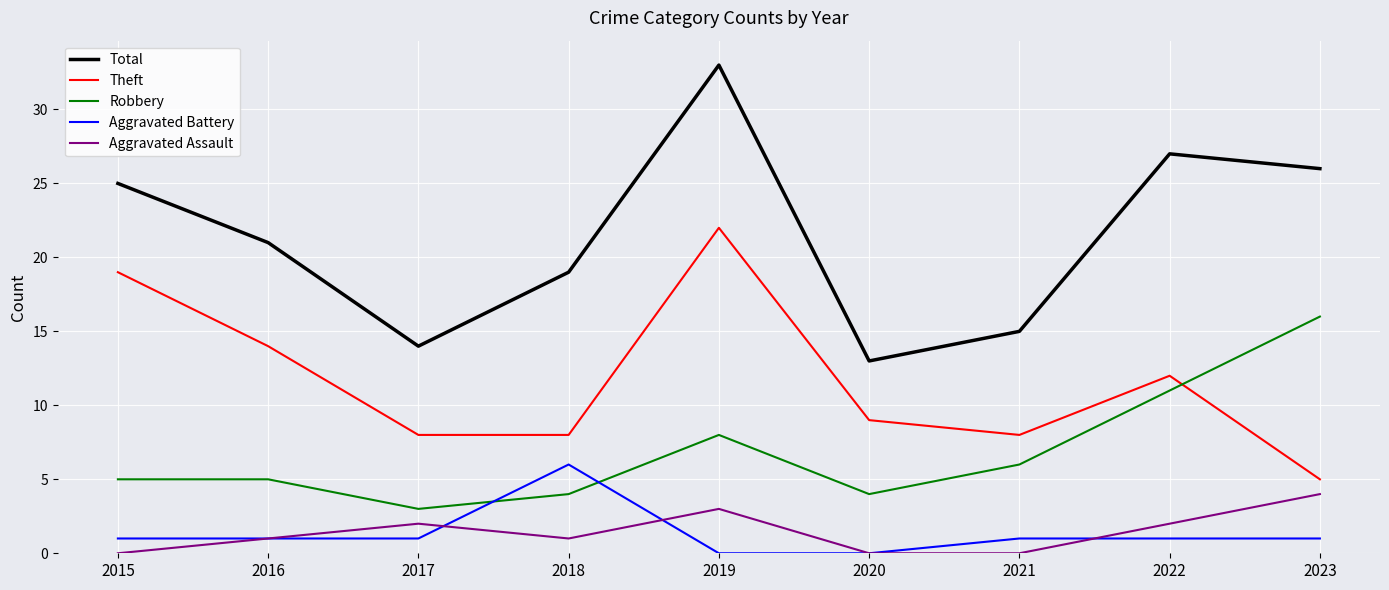

List the series in order of their peak value, lowest first.

Aggravated Assault, Aggravated Battery, Robbery, Theft, Total